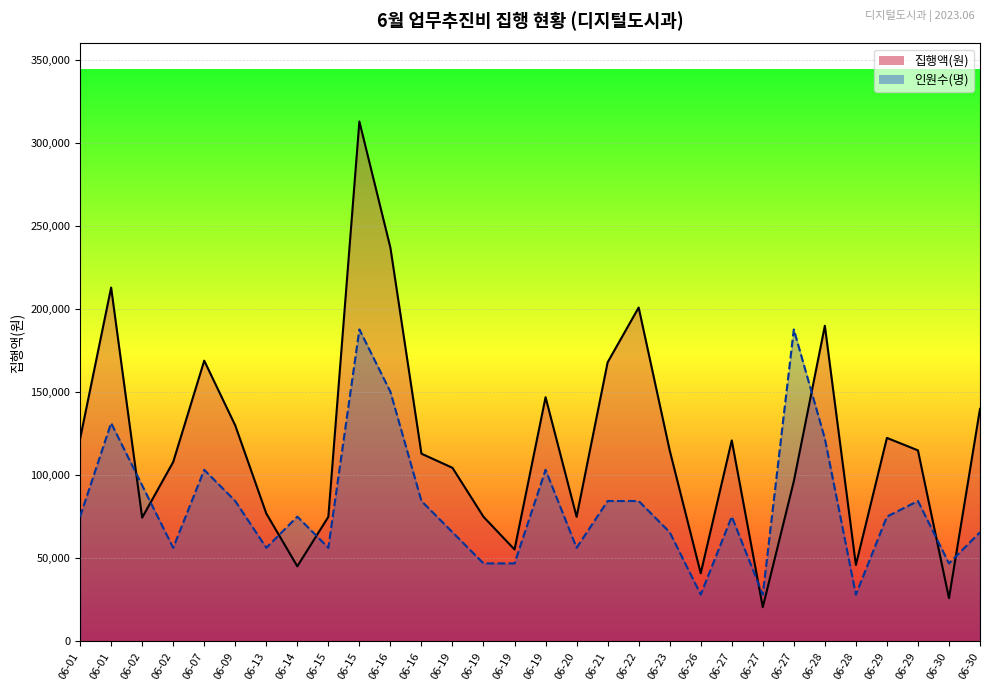

Reading right to left, transcribe all the data shown in this chart.

집행액(원)_line: 140000	26000	115000	122500	46000	190000	96400	20600	121000	41000	115000	201000	168000	75000	147000	55300	75000	104500	113000	237000	313000	75000	45200	77000	130000	169000	108000	74500	213000	122000
인원수(명)_line: 65730	46950	84510	75120	28170	122070	187800	28170	75120	28170	65730	84510	84510	56340	103290	46950	46950	65730	84510	150240	187800	56340	75120	56340	84510	103290	56340	93900	131460	75120